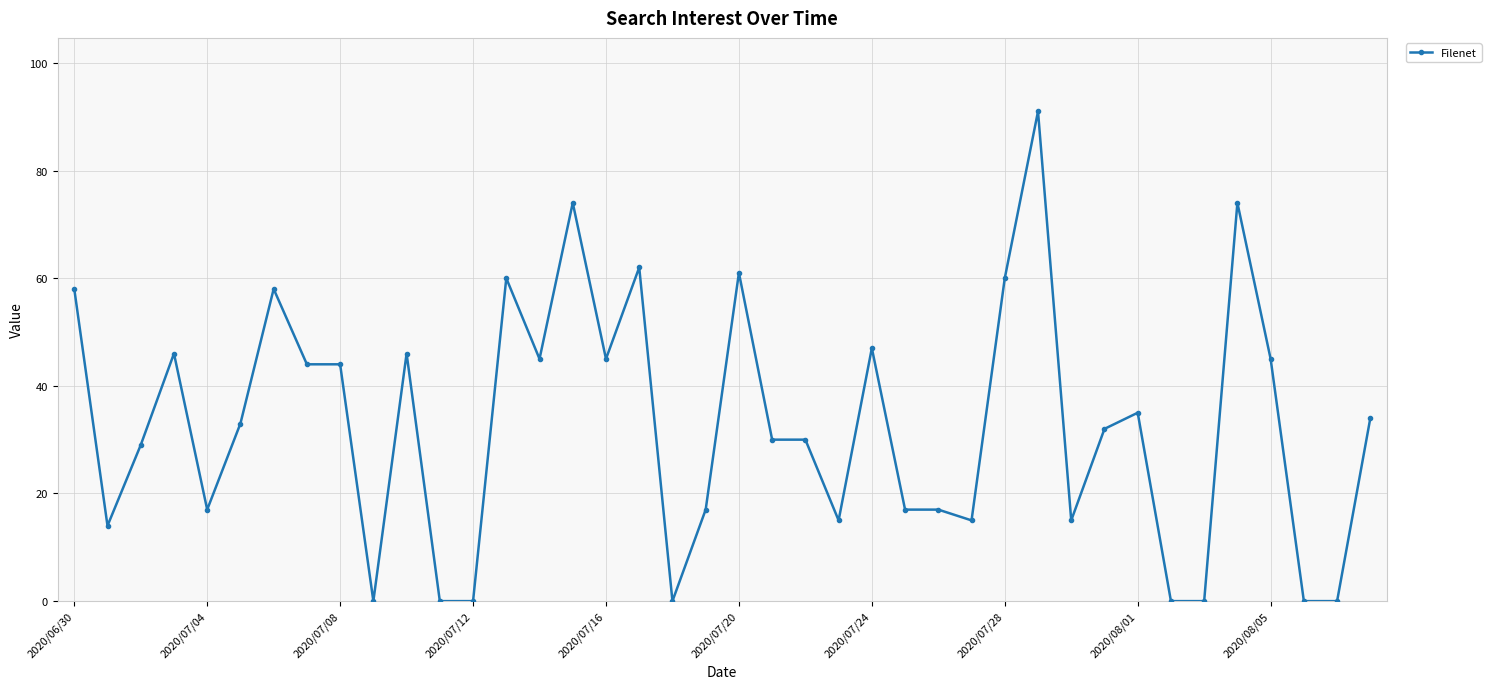

What is the value of the 16th point from the left?

74